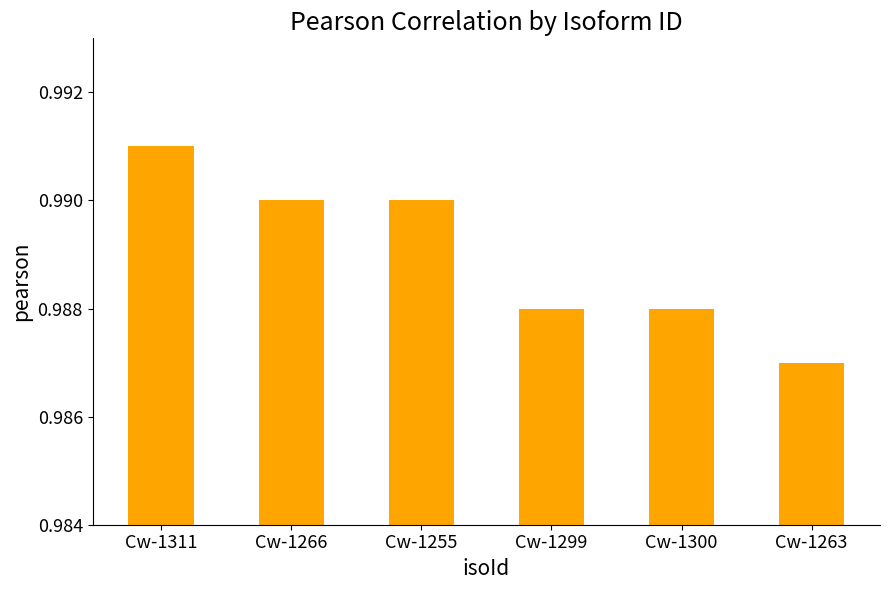

At which category does the chart reach its minimum across all series?

Cw-1263